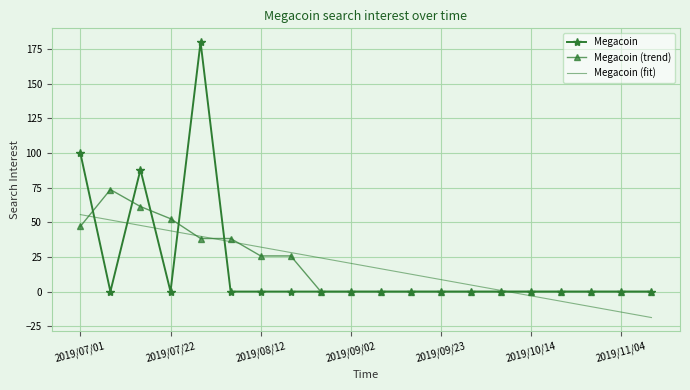

Reading left to right, what are all the values shown in this chart?

Megacoin: 100.0	0.0	88.0	0.0	180.0	0.0	0.0	0.0	0.0	0.0	0.0	0.0	0.0	0.0	0.0	0.0	0.0	0.0	0.0	0.0
Megacoin (trend): 47.0	73.6	61.3	52.6	38.3	38.3	25.7	25.7	0.0	0.0	0.0	0.0	0.0	0.0	0.0	0.0	0.0	0.0	0.0	0.0
Megacoin (fit): 55.5	51.6	47.7	43.8	39.9	36.0	32.1	28.2	24.3	20.4	16.4	12.5	8.6	4.7	0.8	-3.1	-7.0	-10.9	-14.8	-18.7